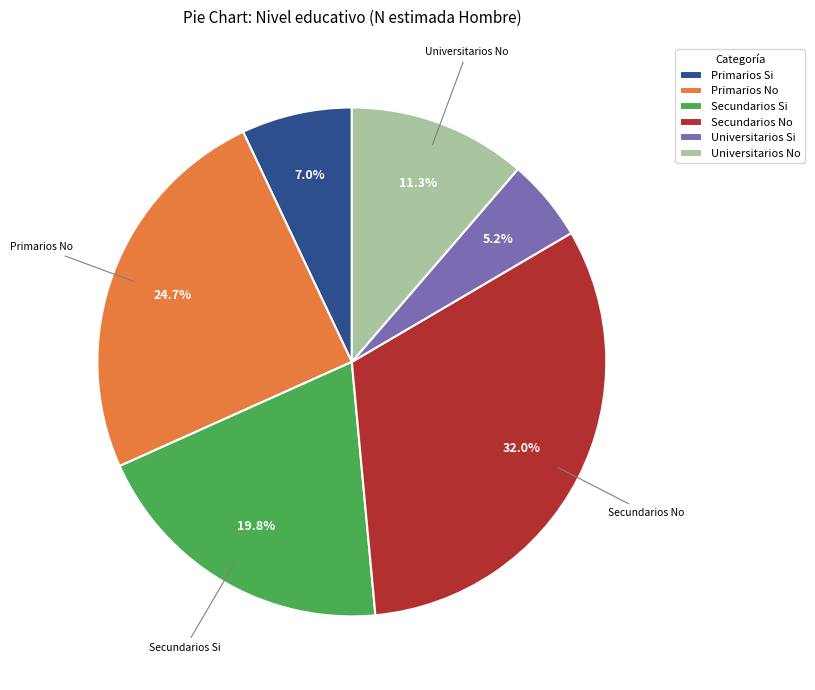

Is there a majority slice in this chart?

No